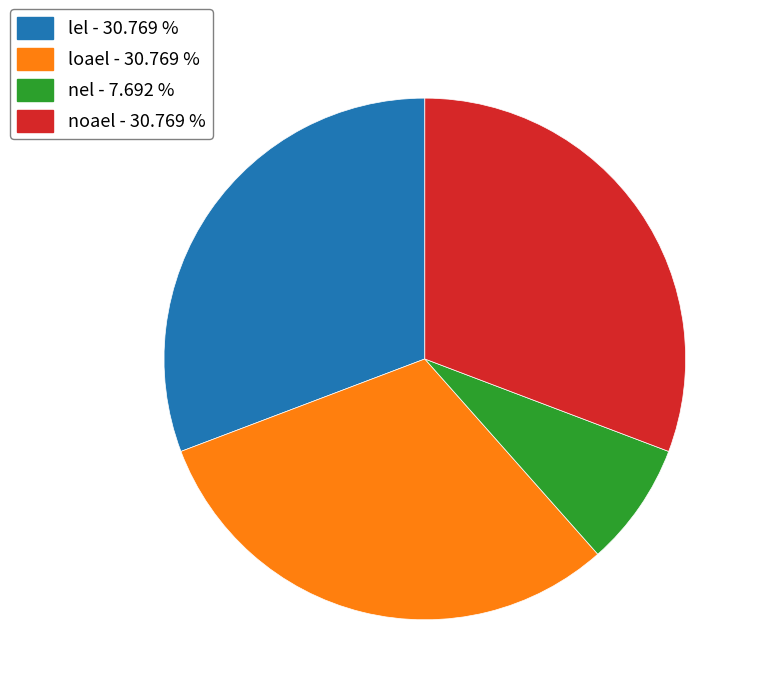

Does nel represent more than half of the total?

No